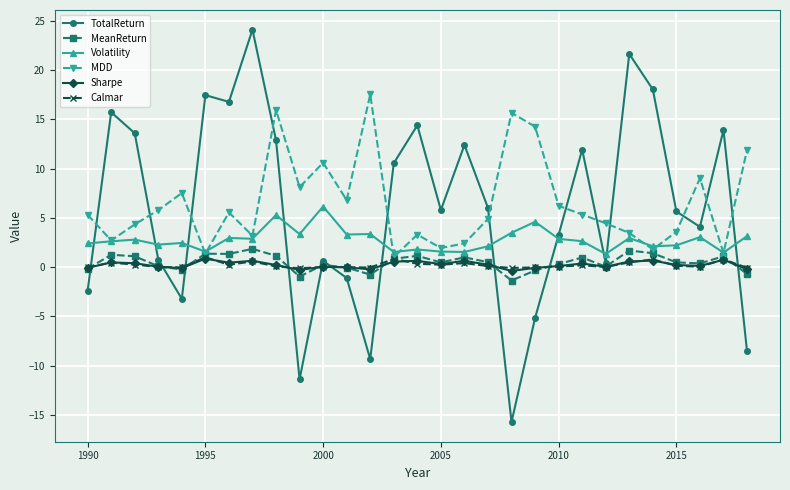

Which series has the largest range (max minus min)?

TotalReturn